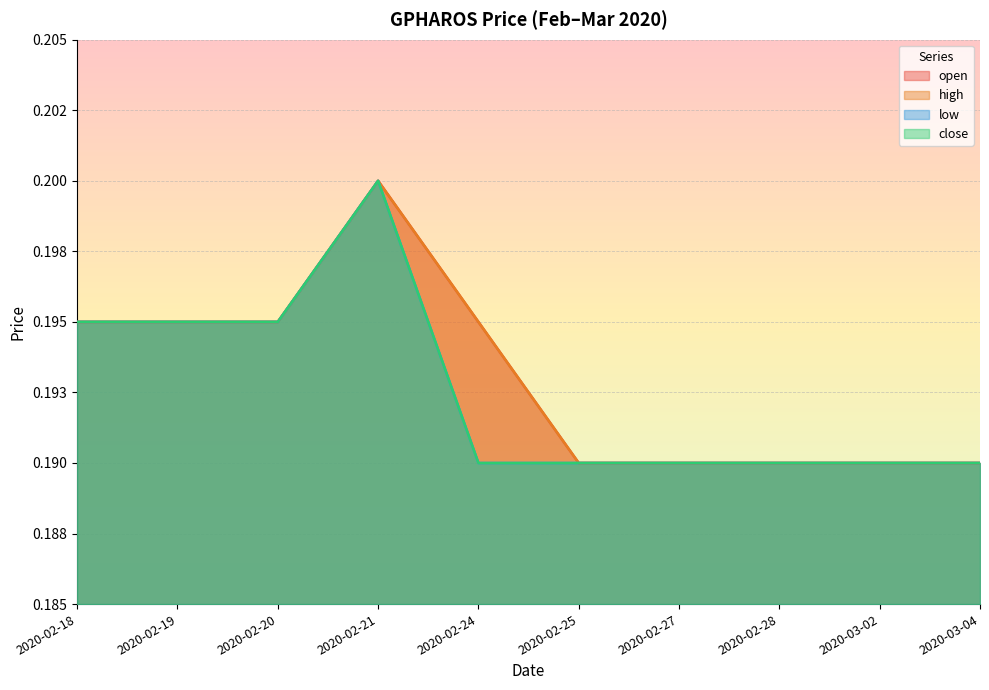

At which category is the sum across all series the highest?

2020-02-21